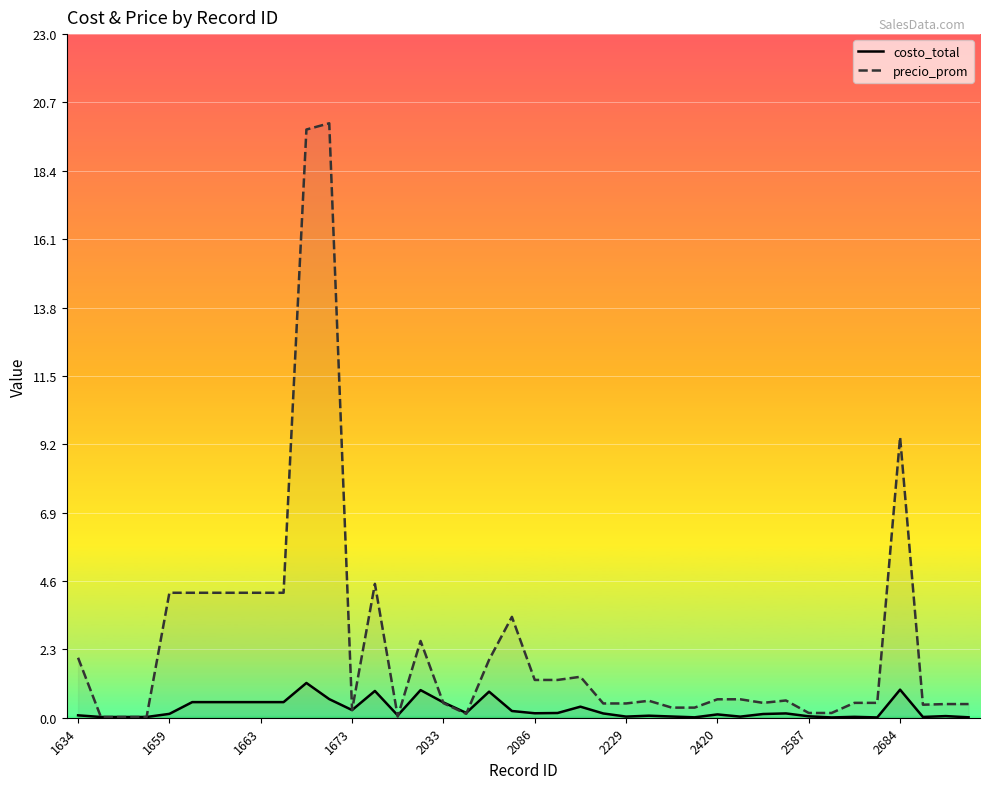

What is the sum of all precio_prom values?

100.9